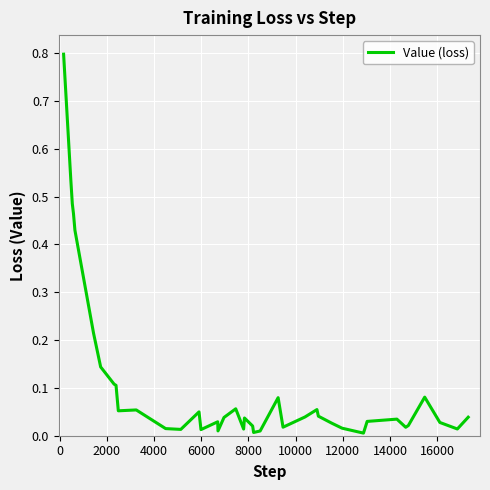

What is the difference between the maximum and minimum values?

0.8